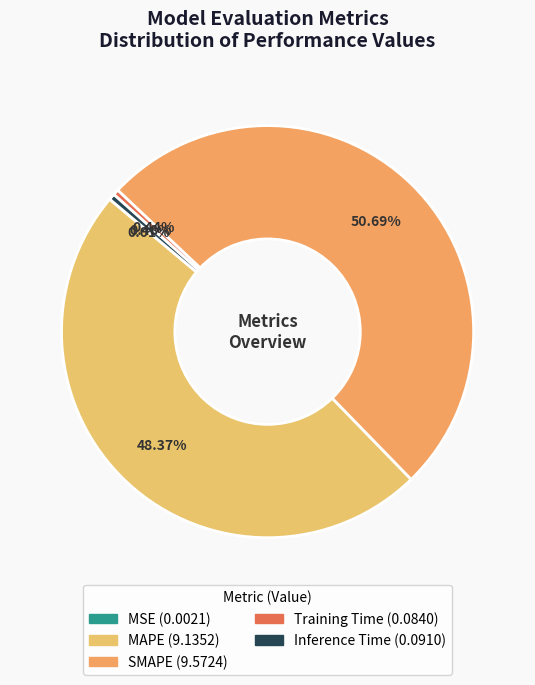

Is it true that MAPE is 57% of the pie?

False